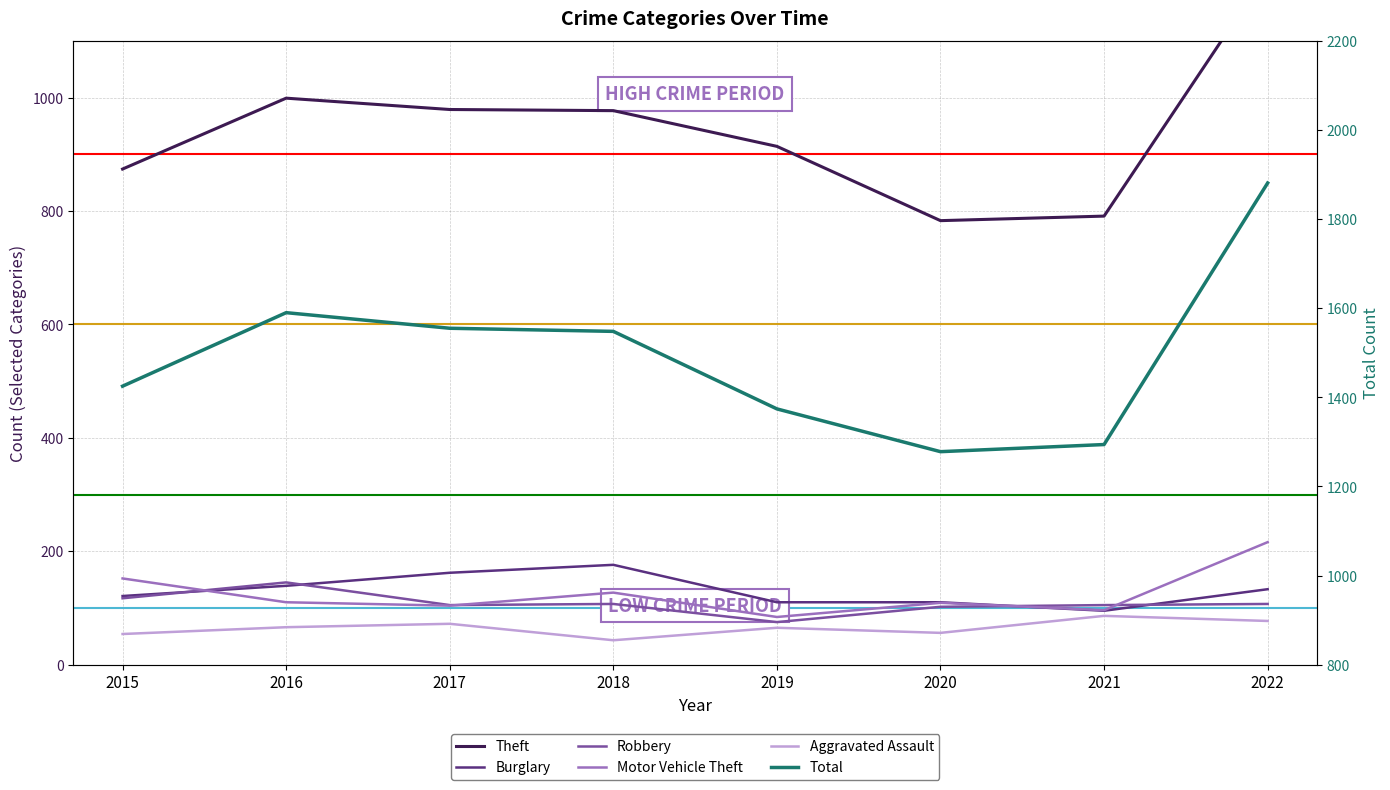

True or false: Aggravated Assault and Total intersect in this chart.

False